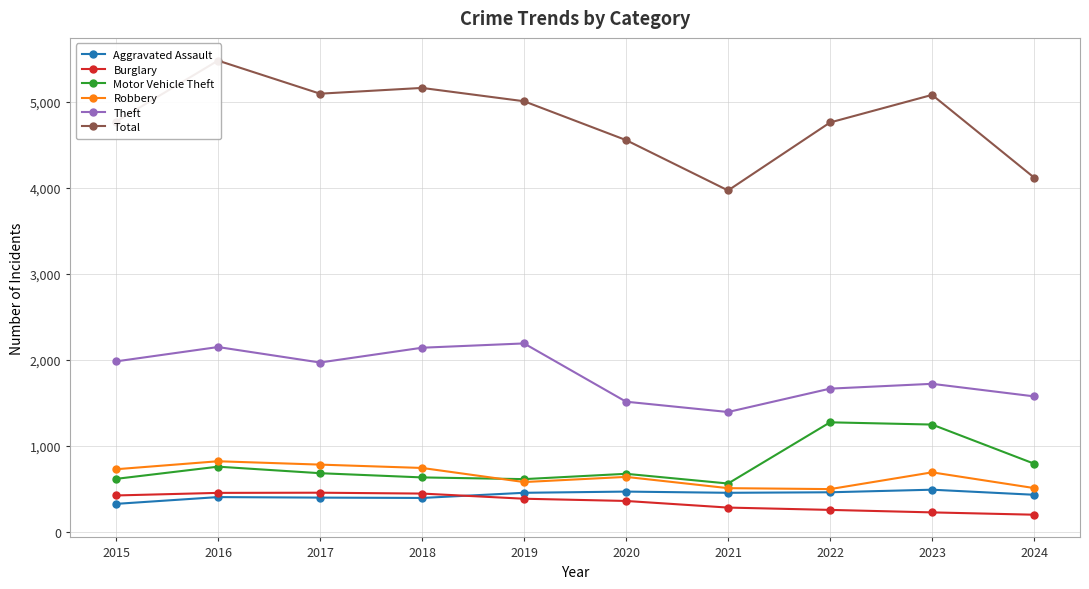

What is the difference between the highest and lowest values at 2017?

4700